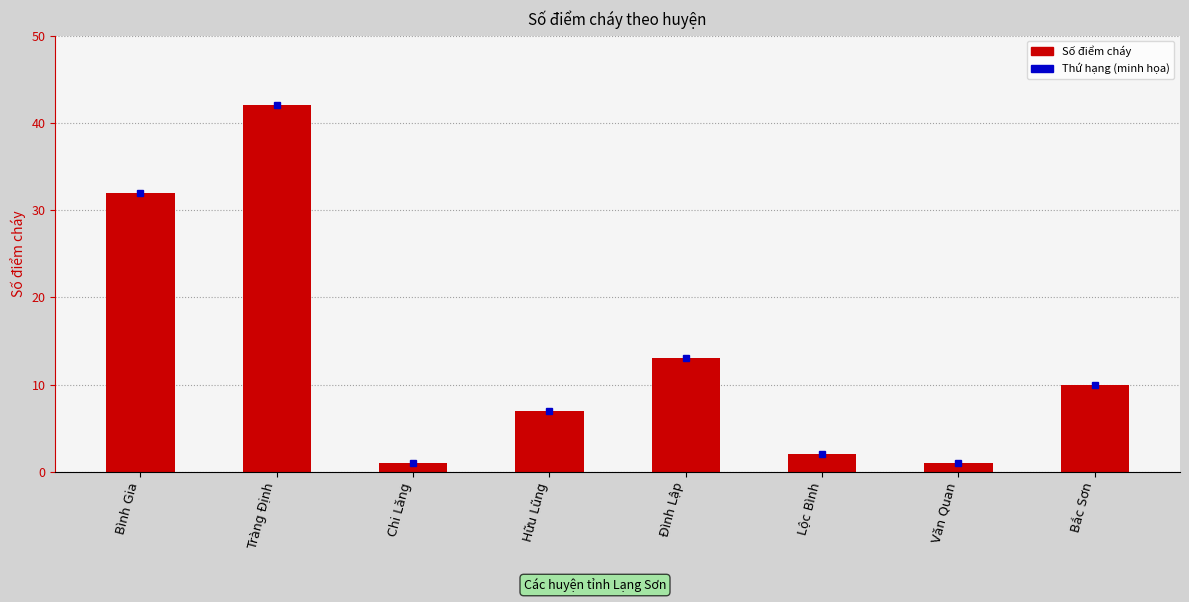

Reading right to left, extract all data points from this chart.

Bắc Sơn=10	Văn Quan=1	Lộc Bình=2	Đình Lập=13	Hữu Lũng=7	Chi Lăng=1	Tràng Định=42	Bình Gia=32